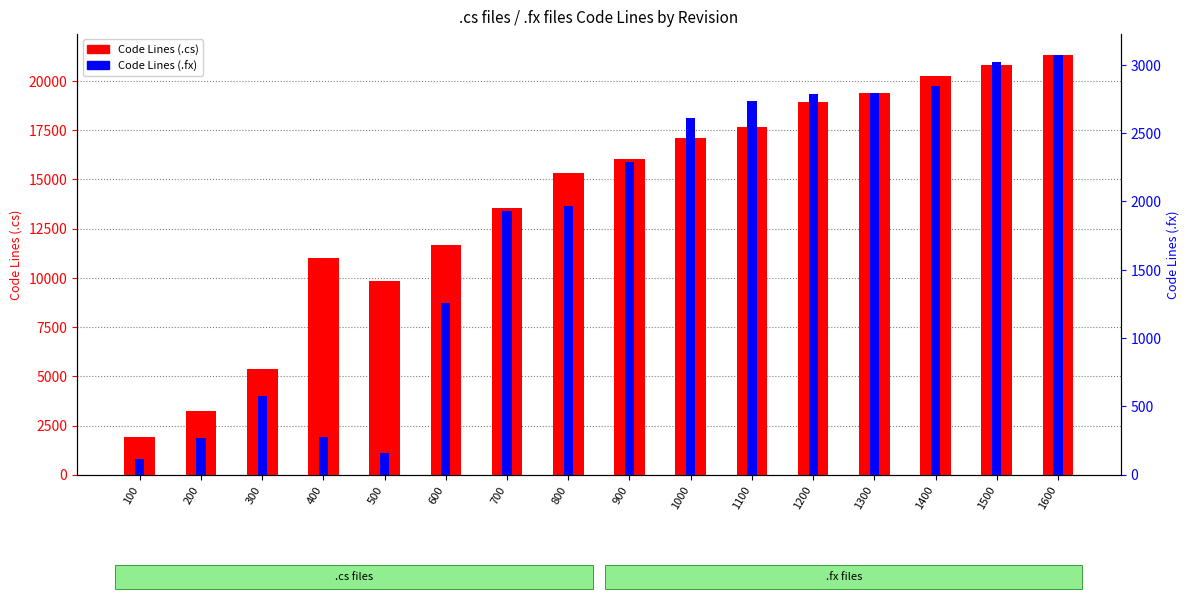

The Code Lines (.cs) series shows 17085 at 1000. True or false?

True